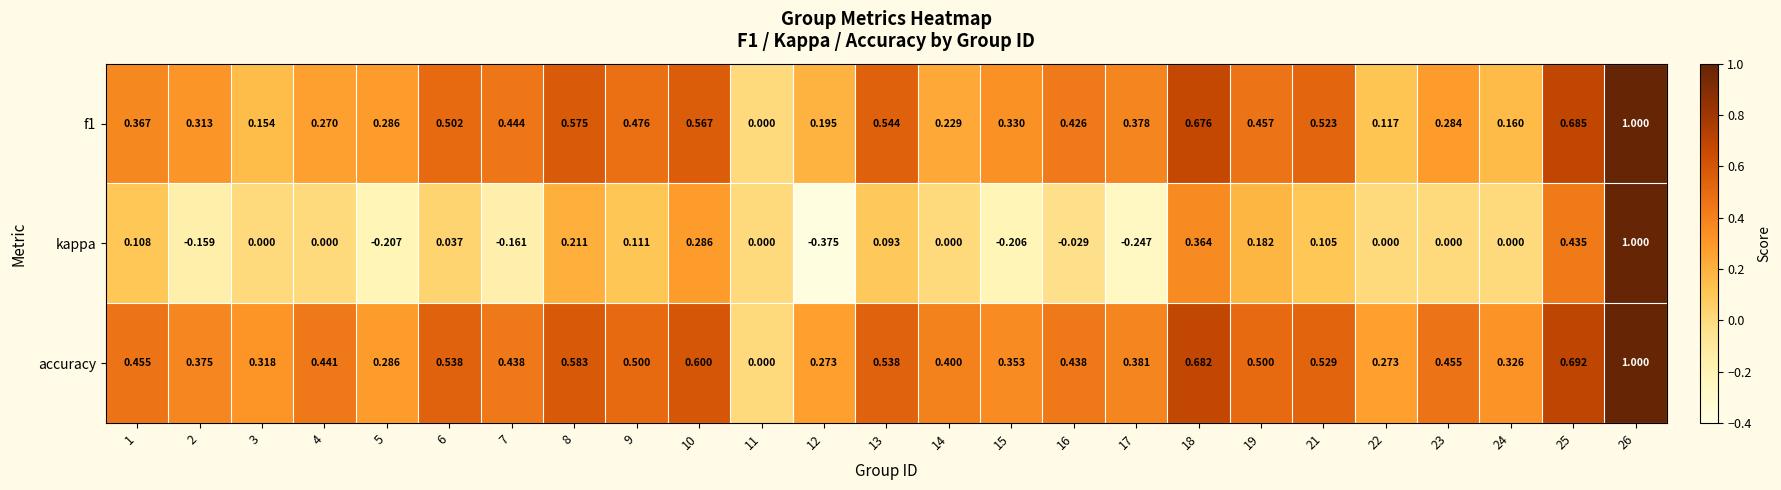

Count the number of categories in the chart.

25